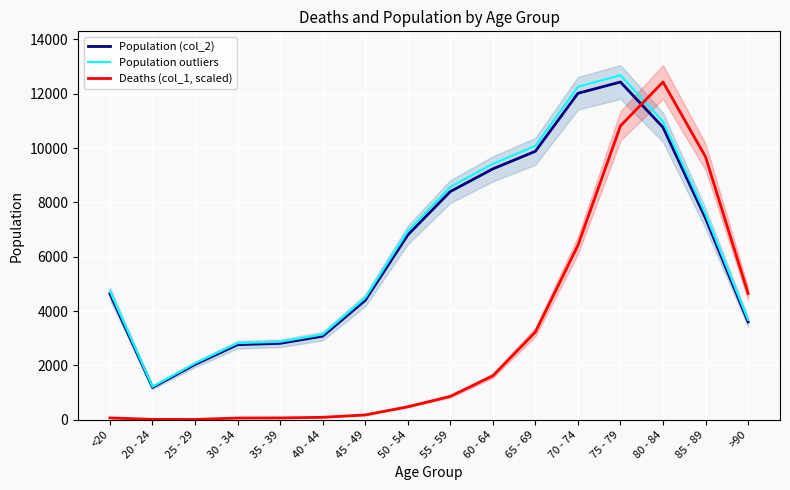

Is it true that Deaths (col_1, scaled) equals 51.0 at 40 - 44?

False